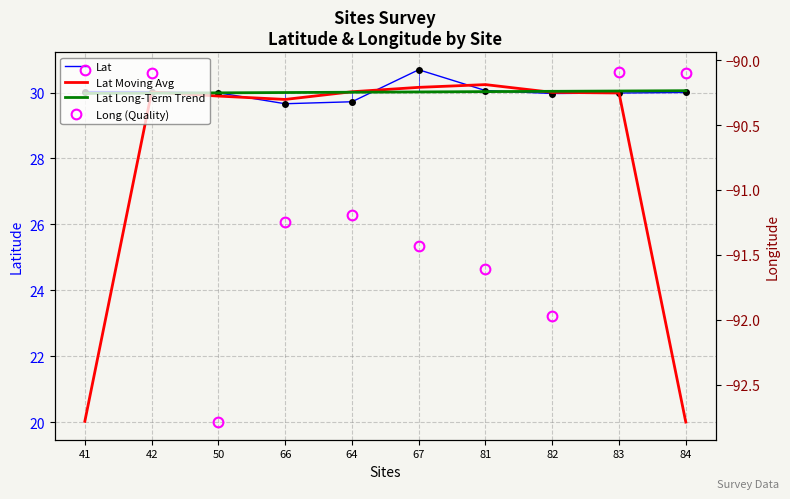

Which has a higher value, 50 or 84?

84